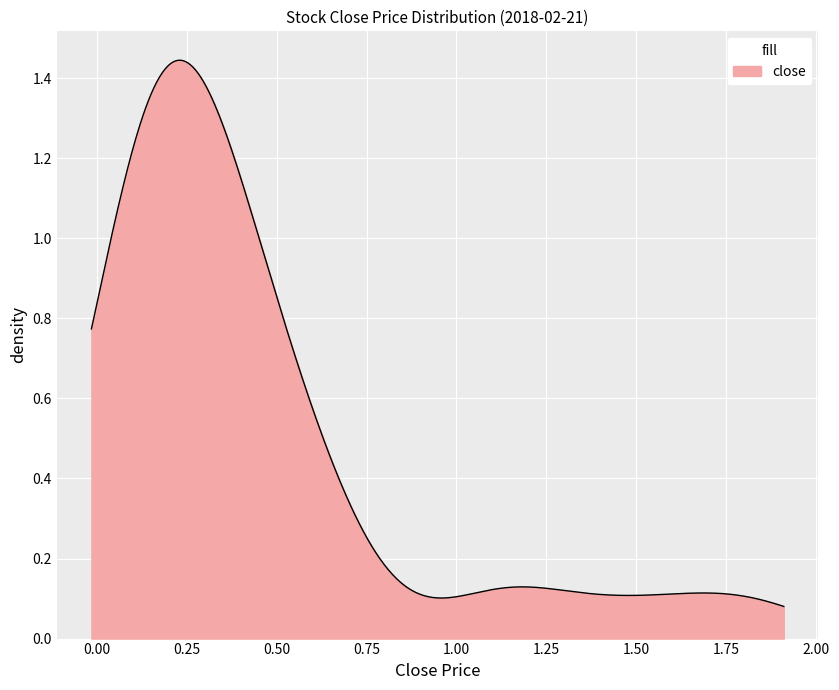

How many lines are shown in the chart?

1